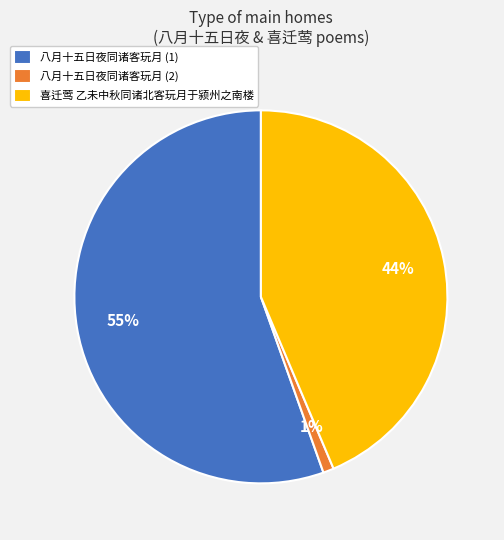

Which slice represents more than half of the pie?

八月十五日夜同诸客玩月 (1)